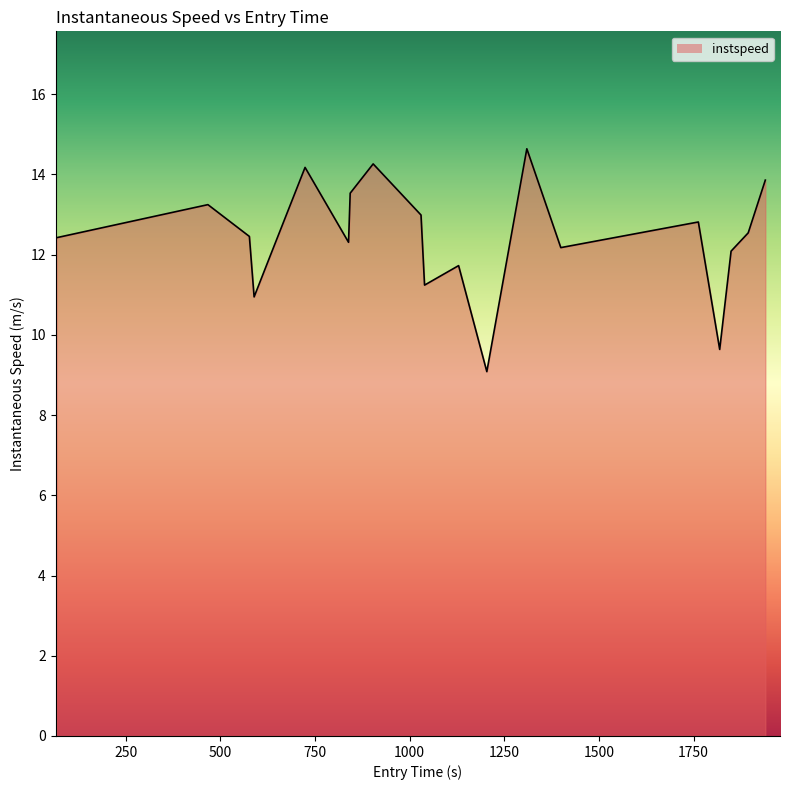

What is the difference between the maximum and minimum values?

5.6